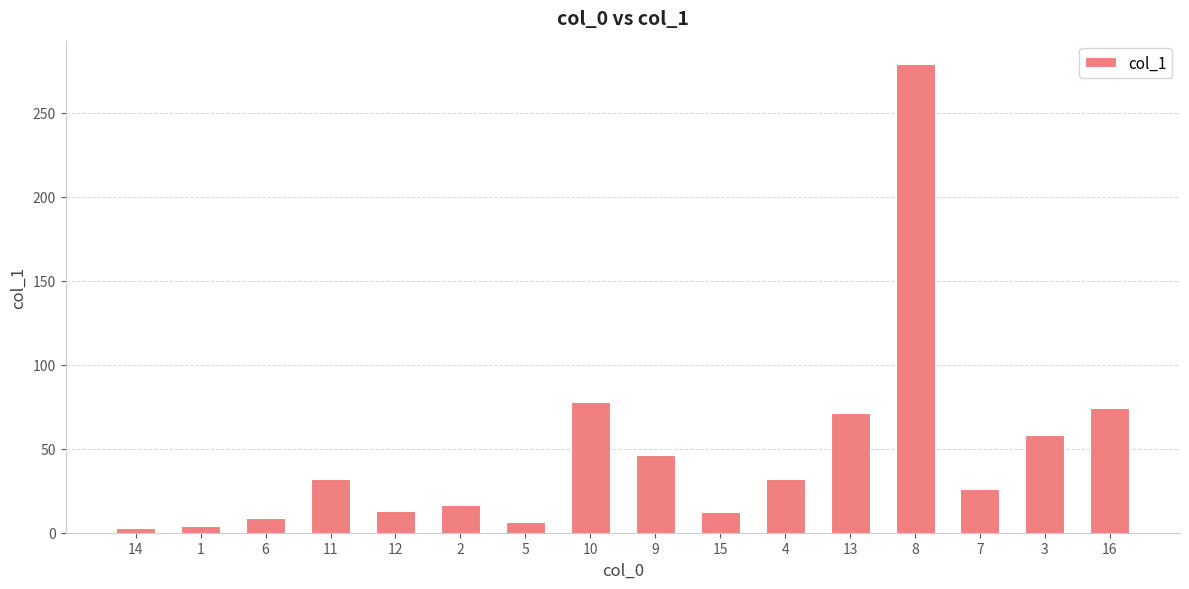

What is the difference between the maximum and minimum values?

275.9